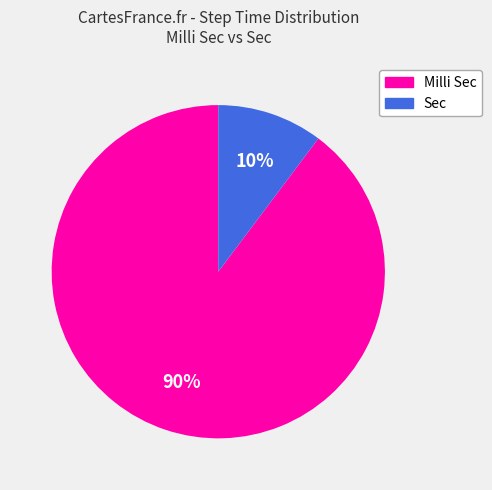

Is it true that Sec is 10% of the pie?

True